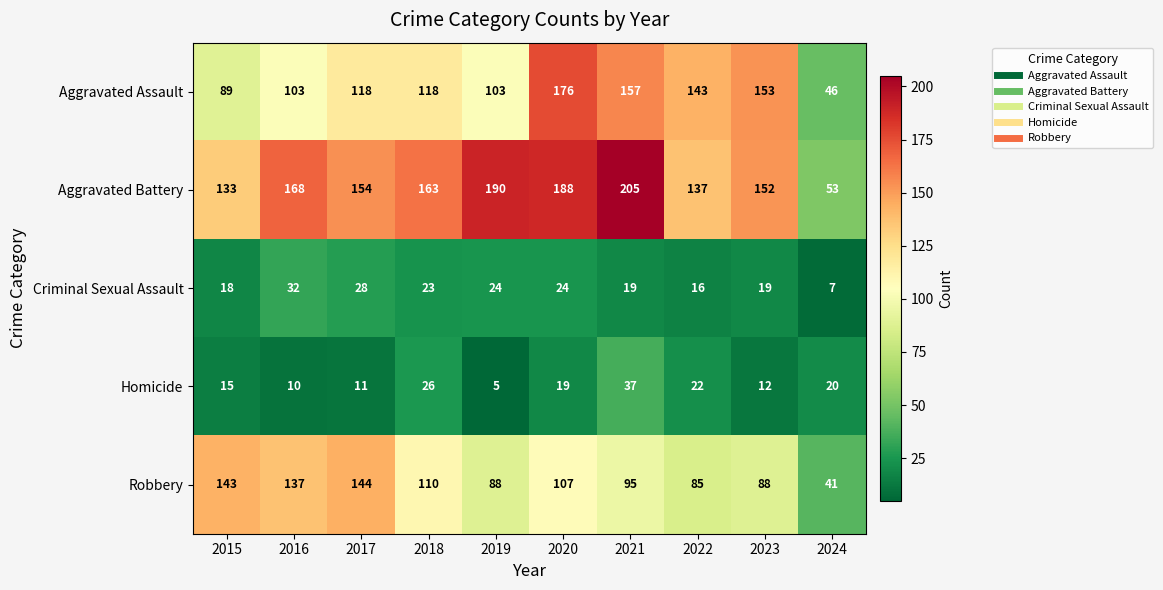

Rank the series by their maximum value, from highest to lowest.

Aggravated Battery, Aggravated Assault, Robbery, Homicide, Criminal Sexual Assault